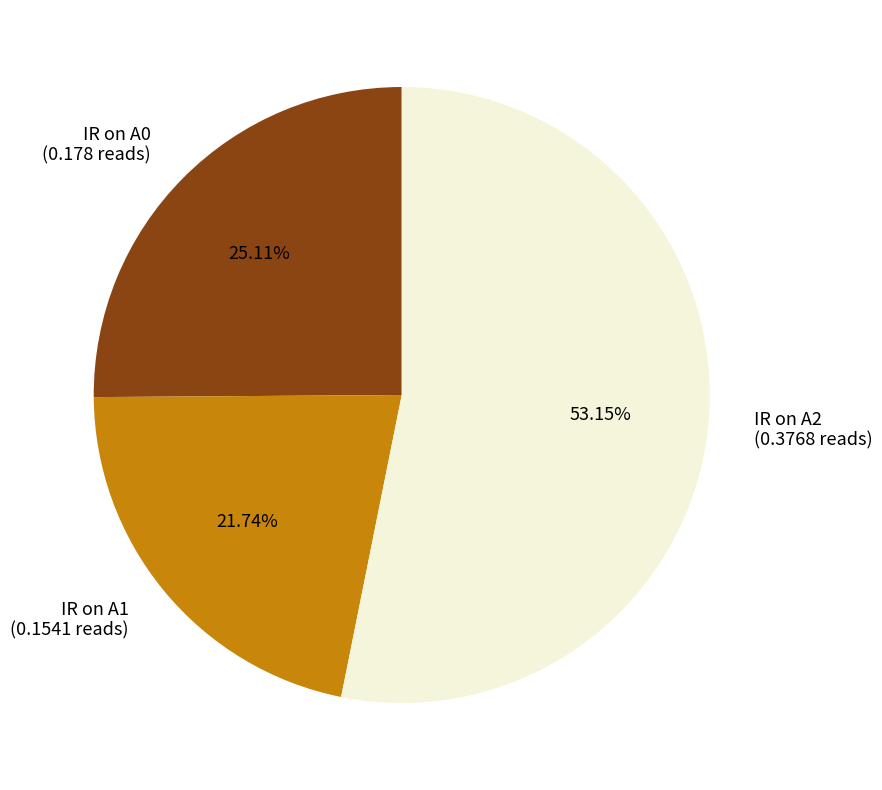

Count the number of slices in the pie.

3